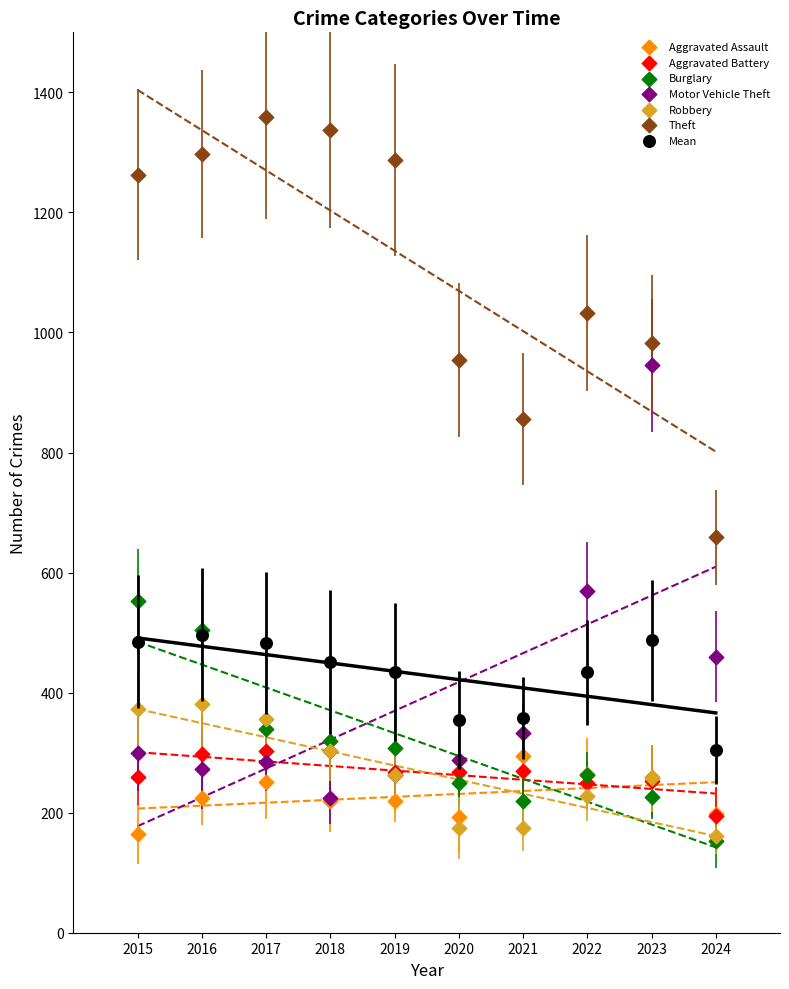

In the Motor Vehicle Theft series, what Y value is closest to 585?

569.0